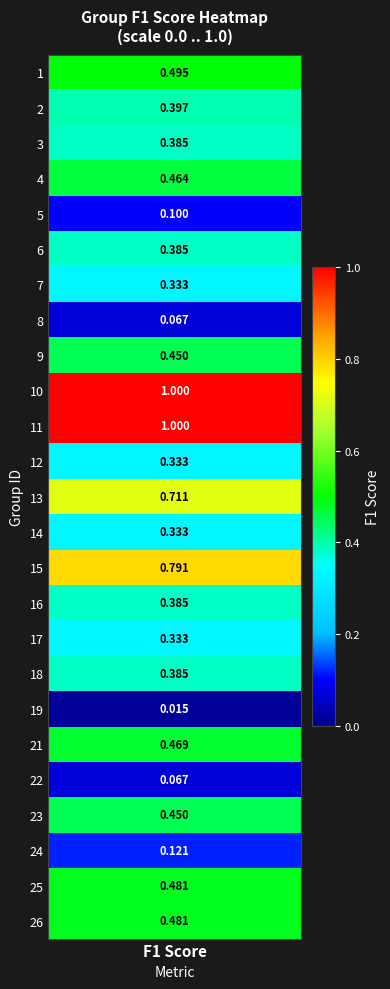

Is it true that the value at 16 is 0.2?

False